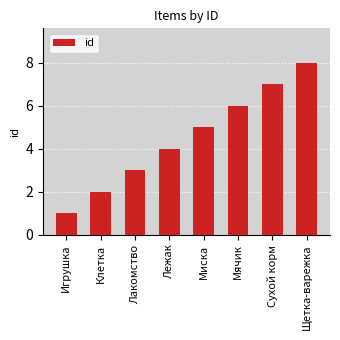

What is the difference between the second highest and second lowest values?

5